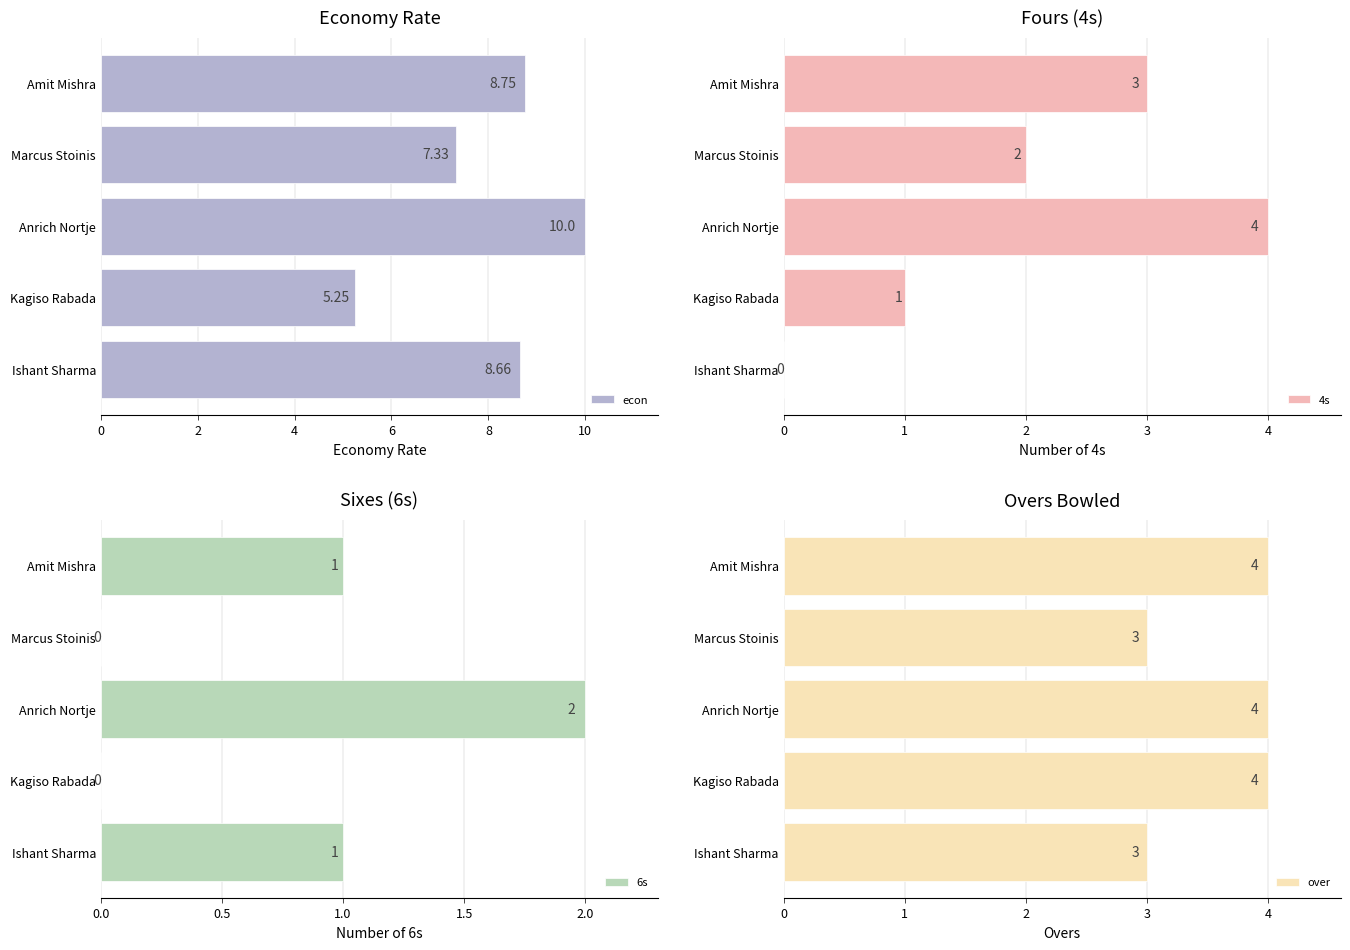

Which series has the largest total across all categories?

econ